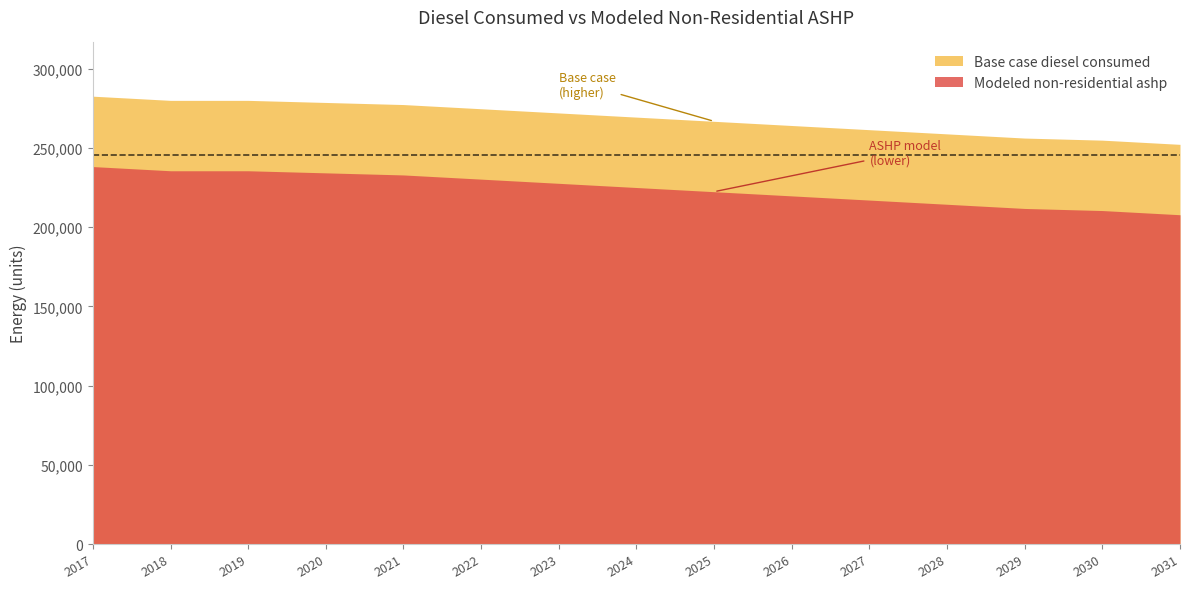

List the series in order of their overall mean, lowest first.

Modeled non-residential ashp, Base case diesel consumed